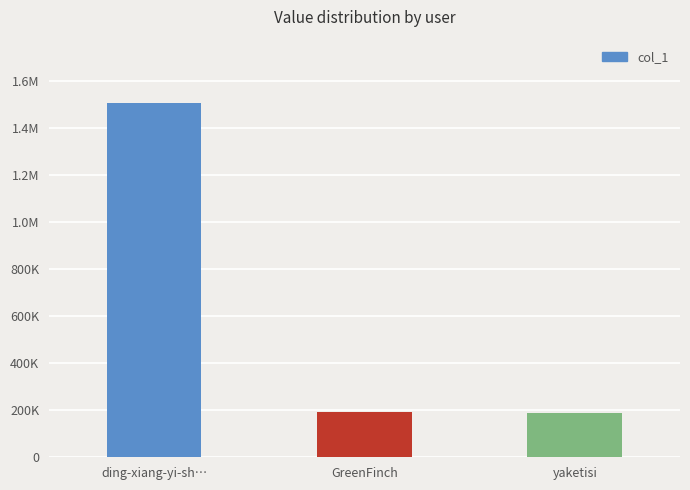

What position from the left is yaketisi?

3